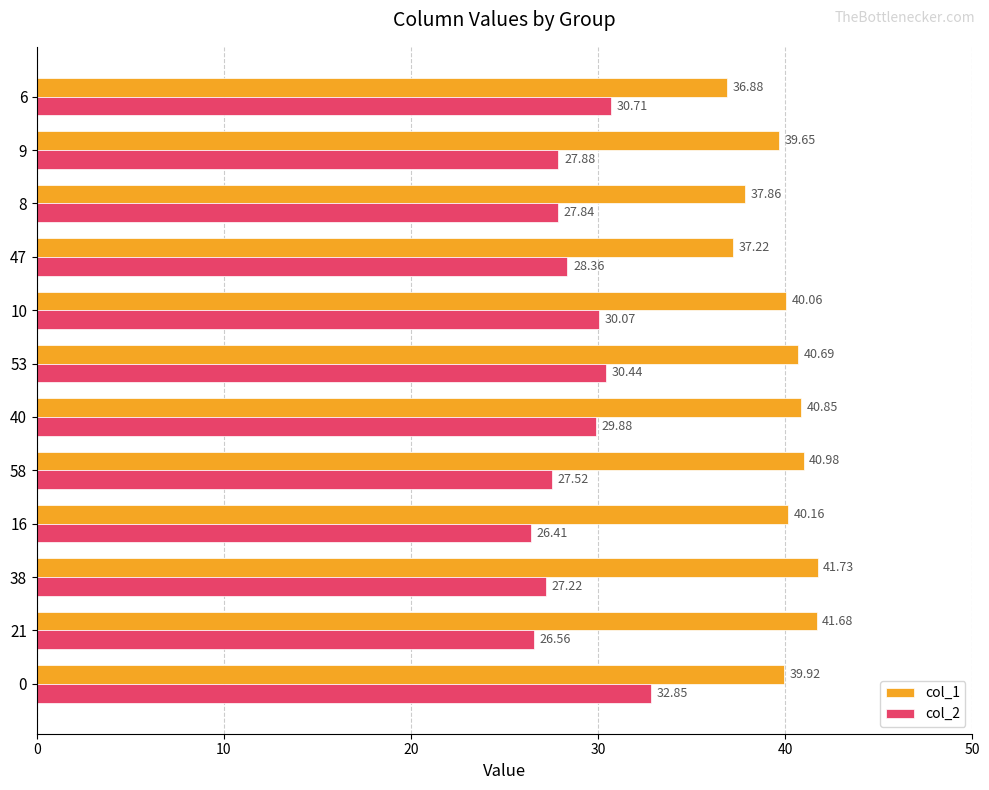

True or false: col_1 has a value of 39.9 at 0.

True